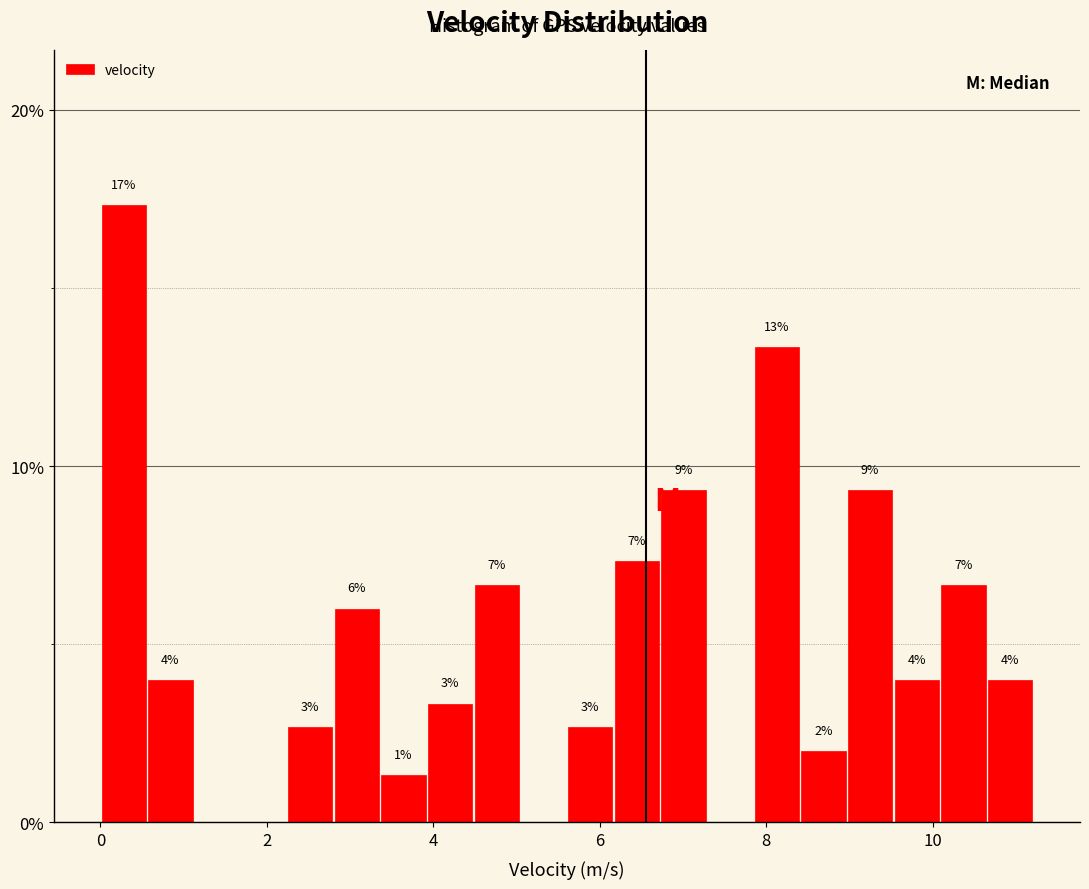

Read against the x-axis, roughly where is the centre of the tallest bar?

0.2